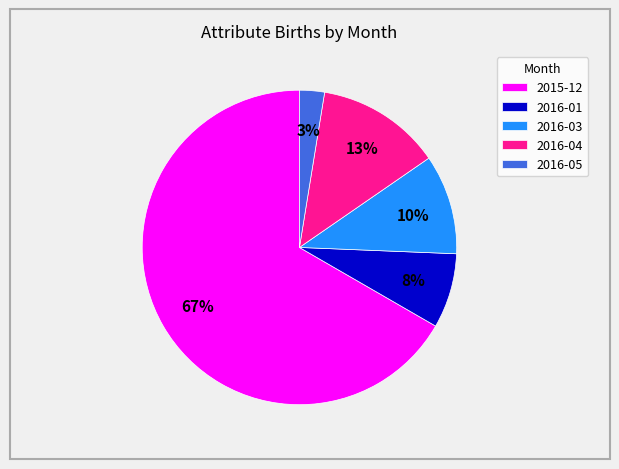

Which category has the biggest portion of the pie?

2015-12